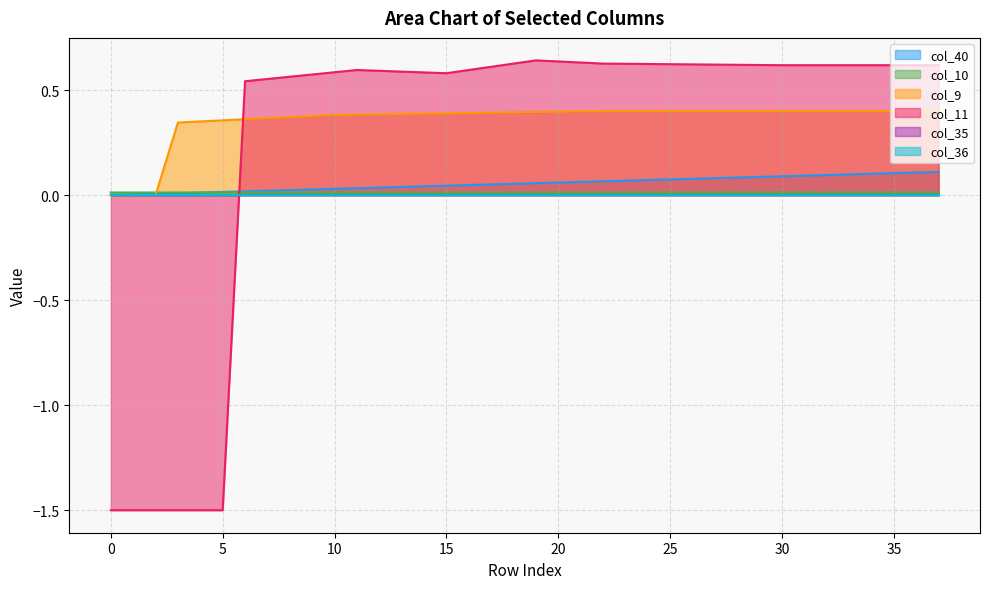

How many intersections are there between col_10 and col_11?

1